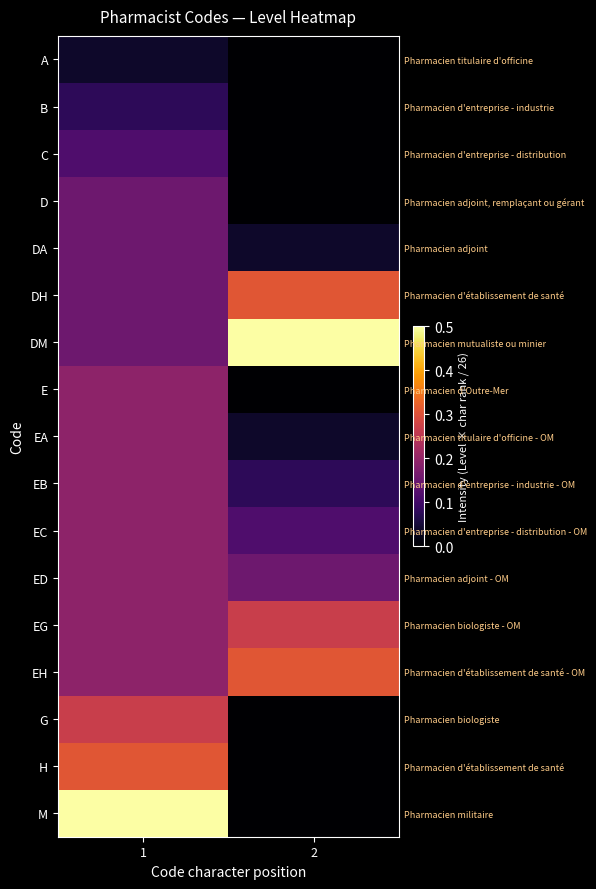

Which series changed the most between 1 and 2?

M